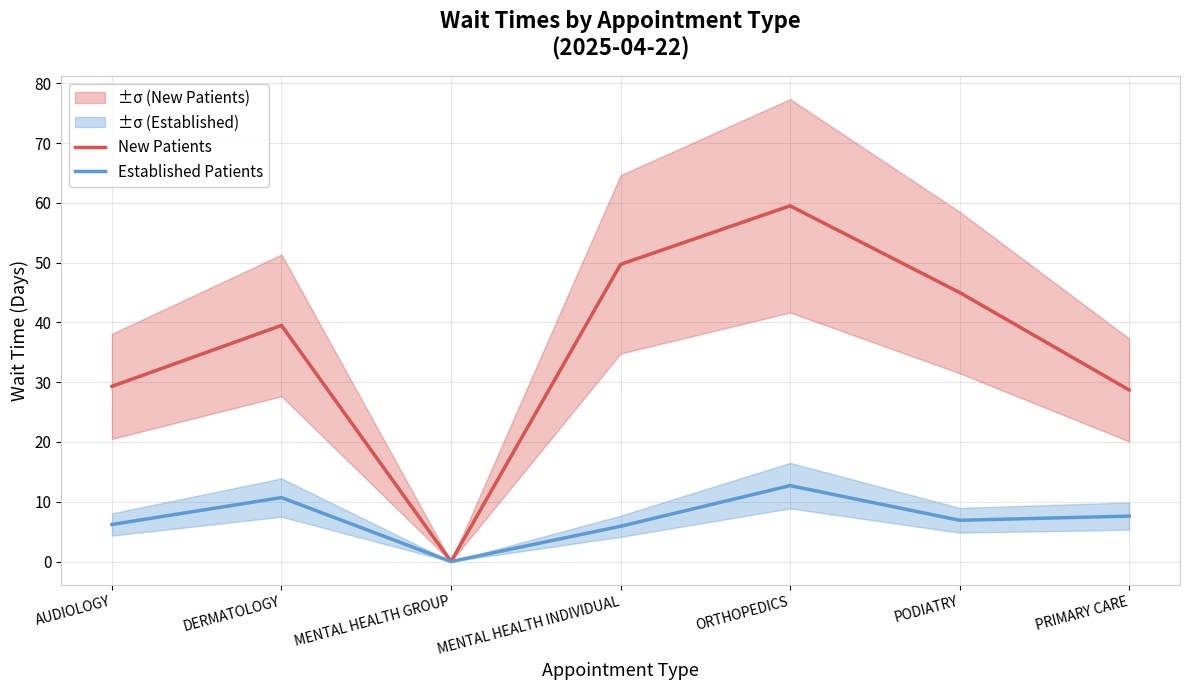

Reading left to right, what are all the values shown in this chart?

New Patients: 29.3	39.5	0.0	49.7	59.5	45.0	28.7
Established Patients: 6.2	10.7	0.0	5.9	12.7	6.9	7.6